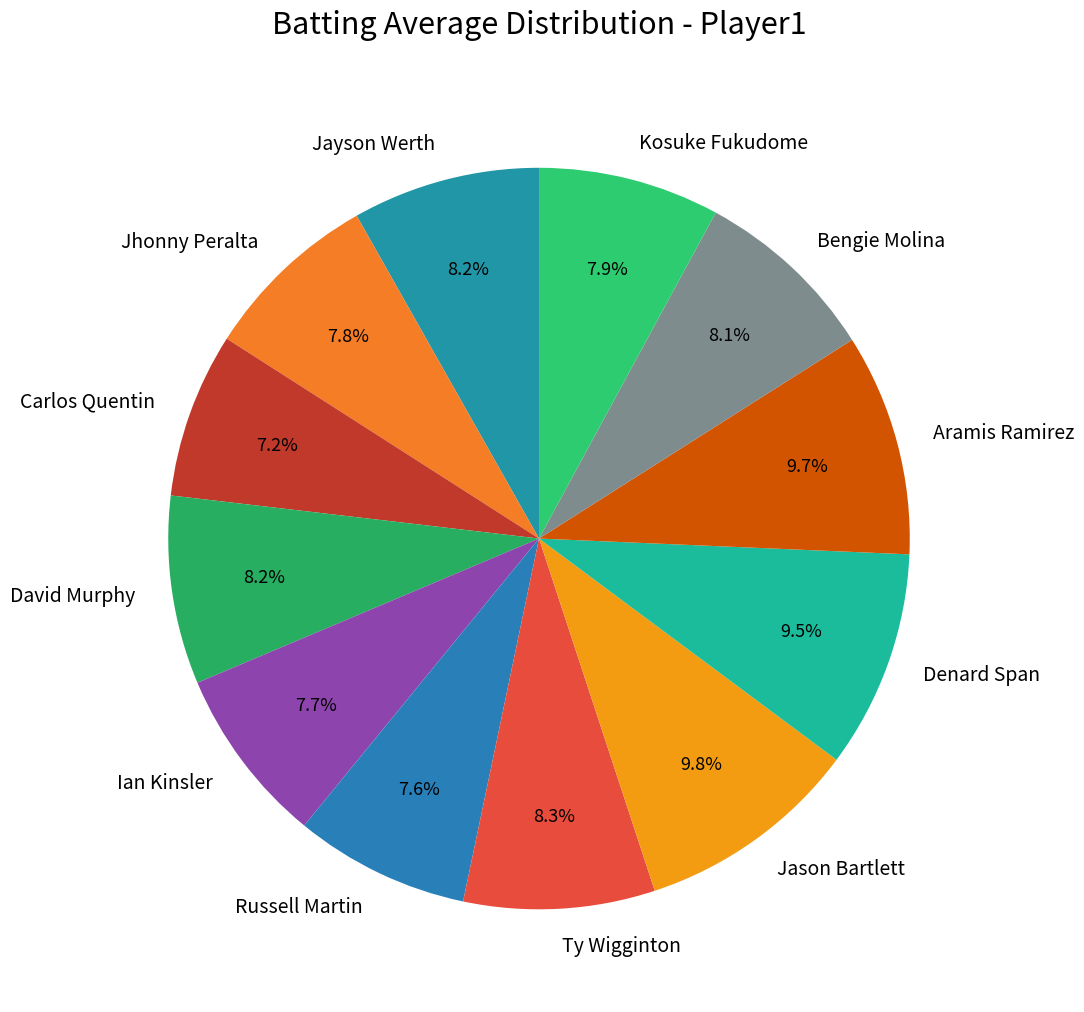

Does any single category account for the majority?

No